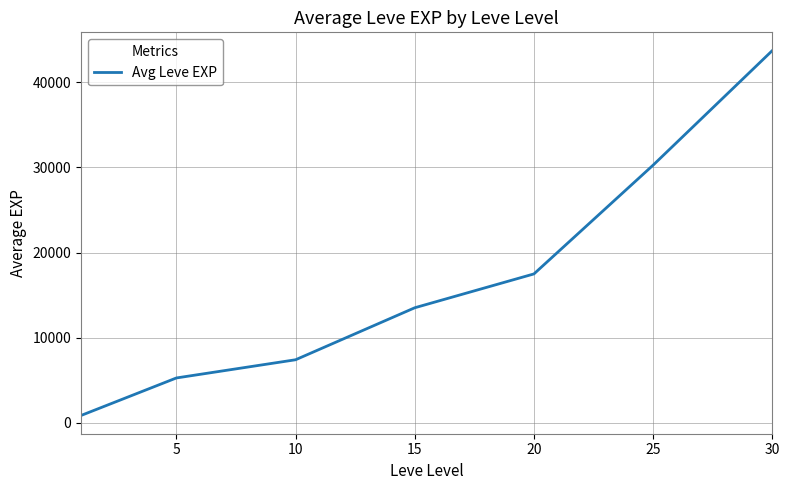

What is the maximum value shown in the chart?

43730.0